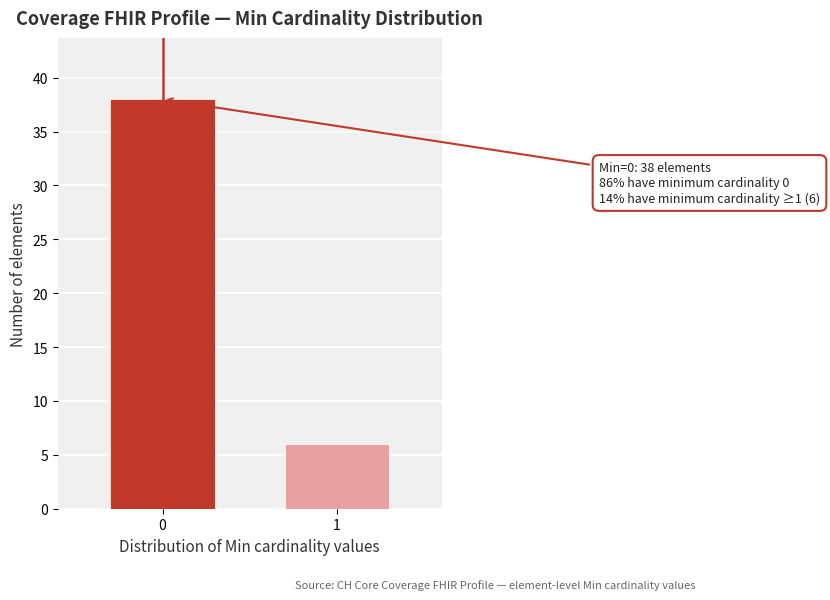

Reading right to left, what are all the values shown in this chart?

1=6	0=38